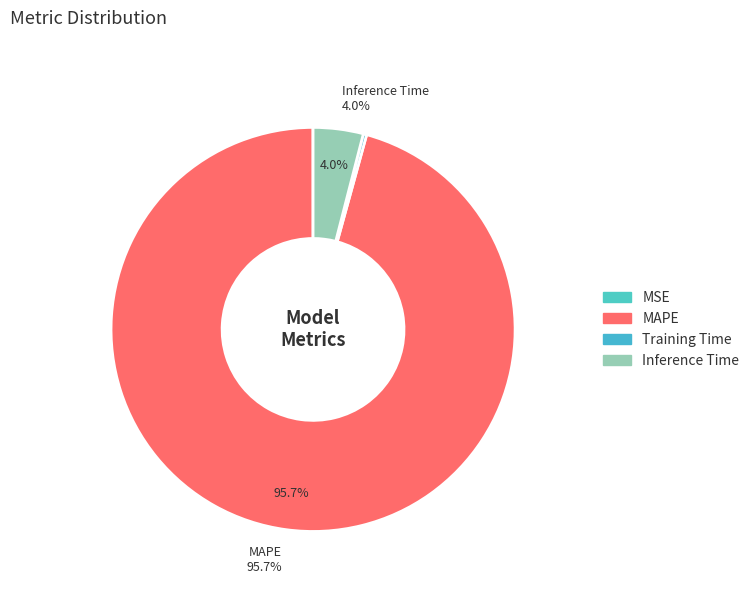

Is it true that Inference Time is 1% of the pie?

False